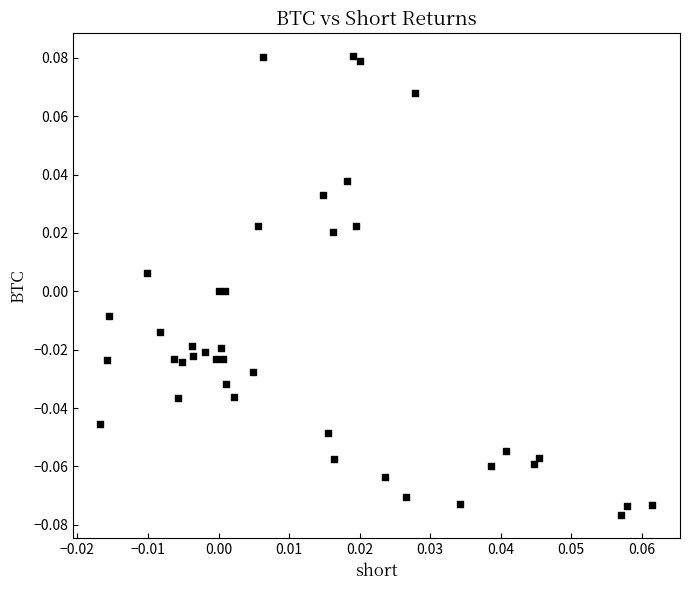

Count the number of points in this scatter plot.

40